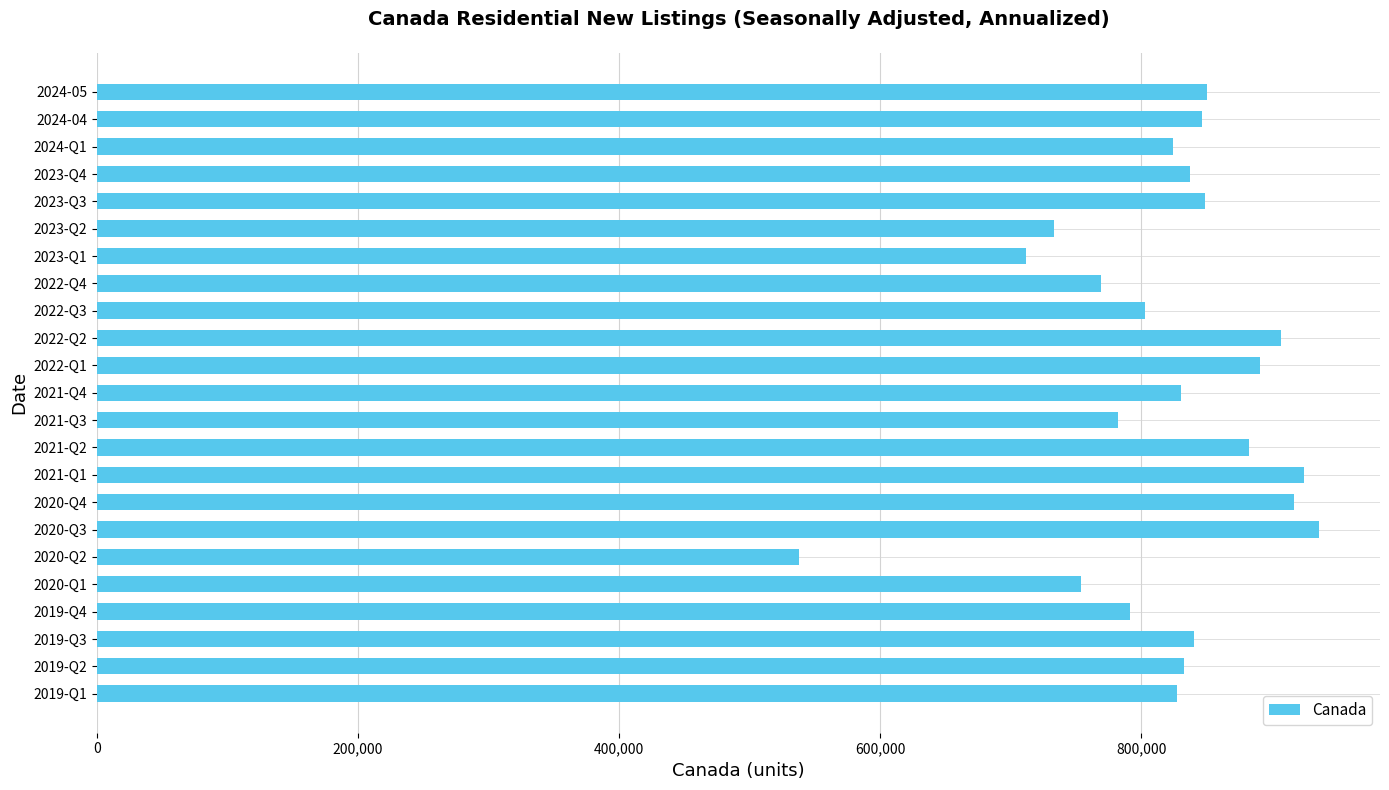

What is the smallest value displayed?

538028